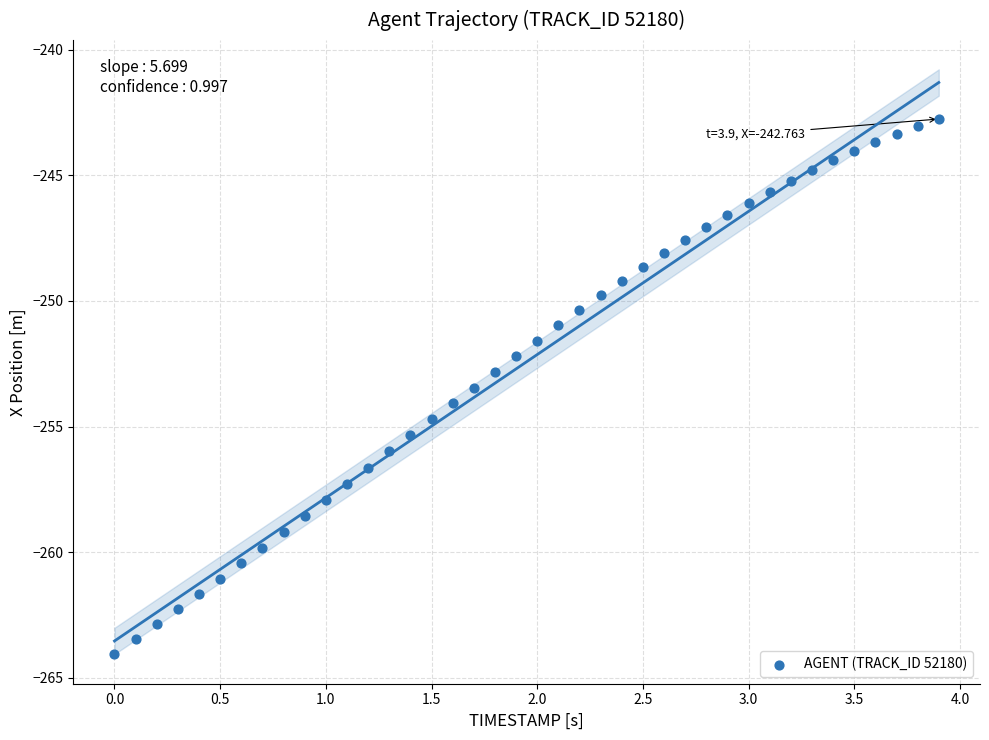

What is the range of X values (max minus min)?

3.9